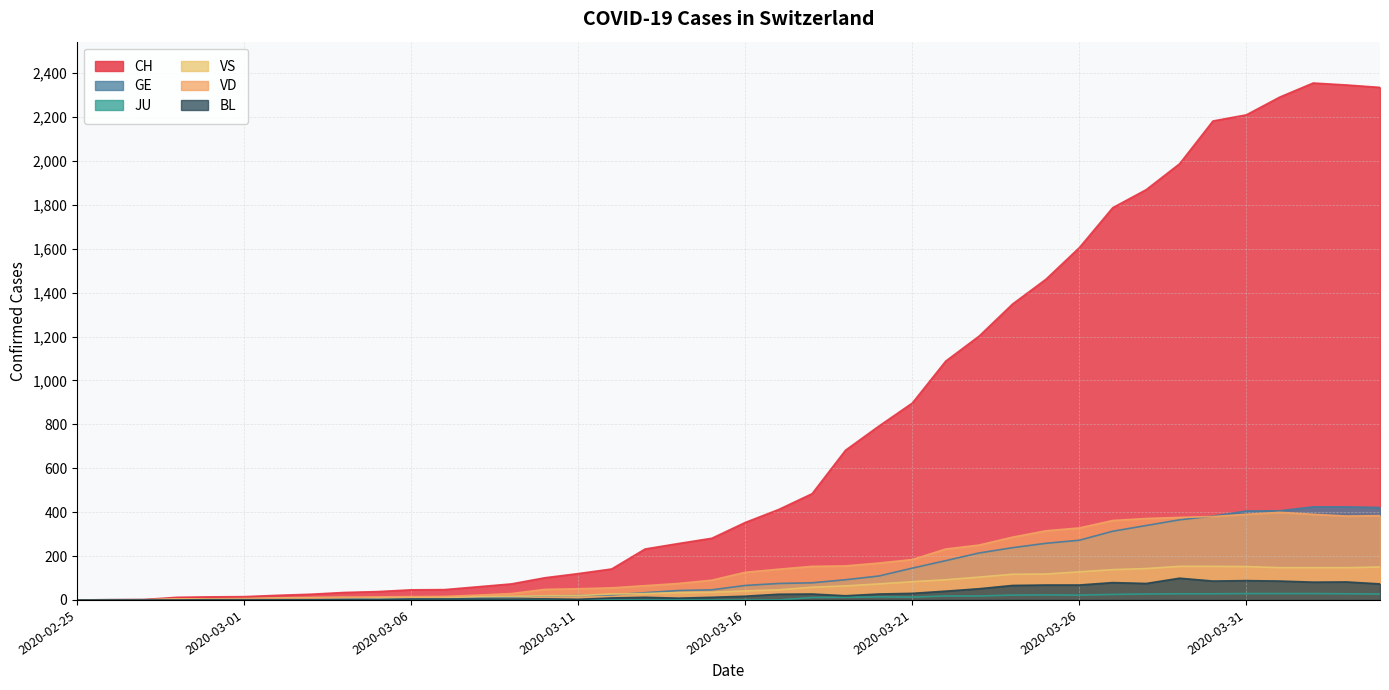

Where does the VS series first go above 41?

2020-03-17